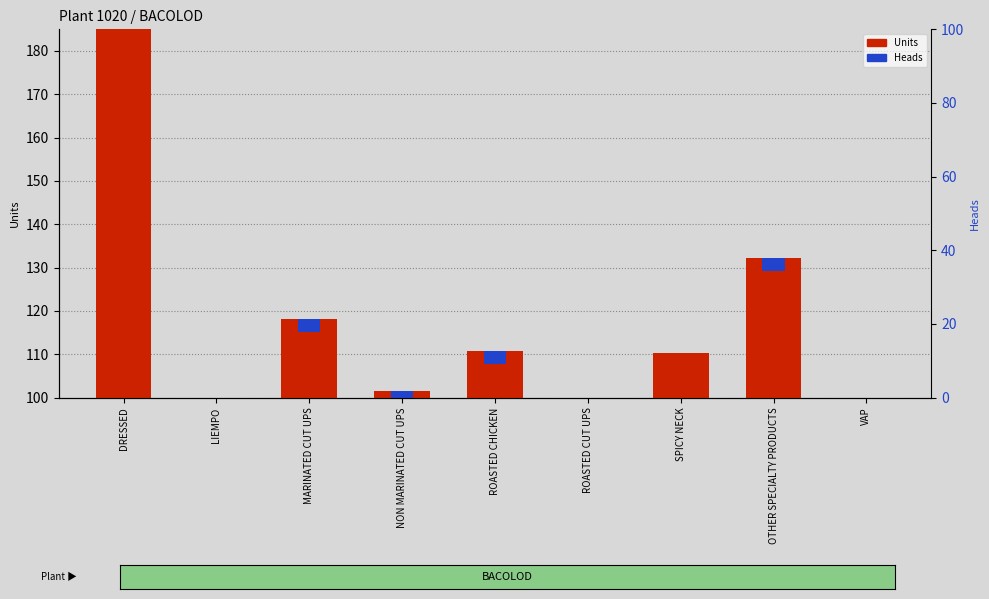

Which has a higher value, NON MARINATED CUT UPS or OTHER SPECIALTY PRODUCTS?

OTHER SPECIALTY PRODUCTS